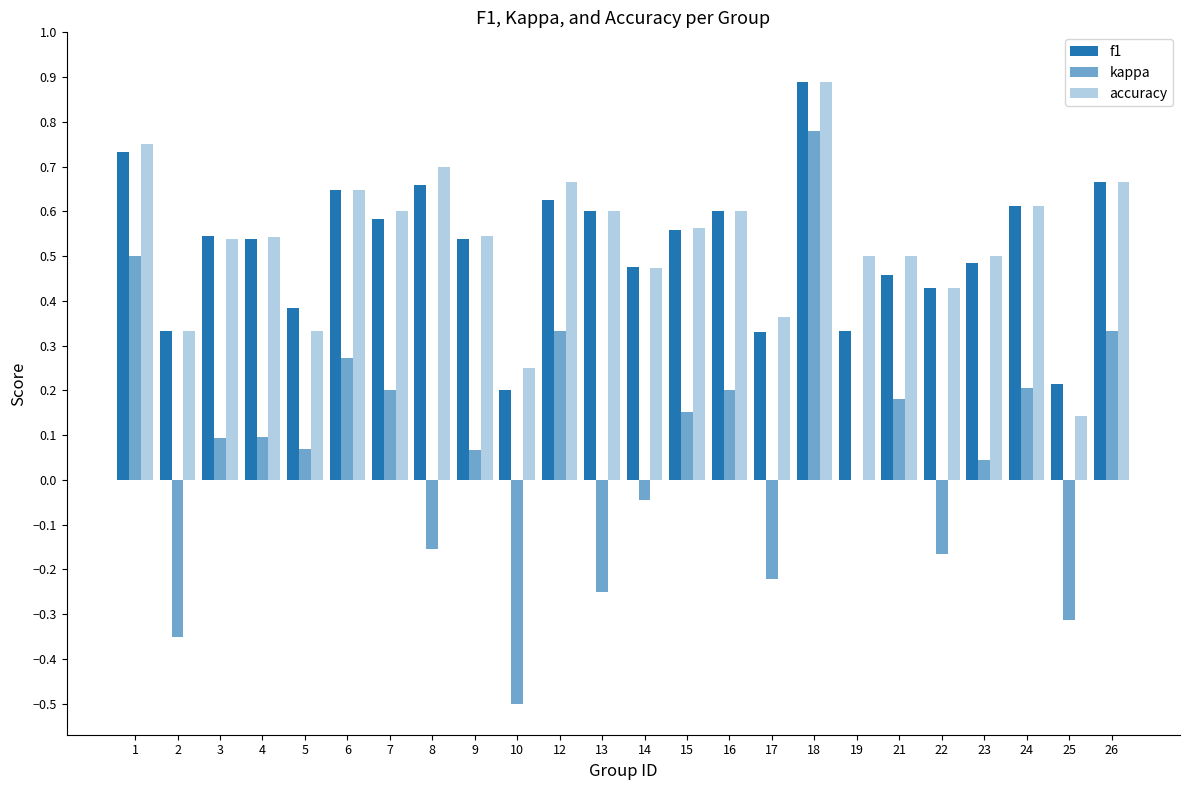

What is the value of the f1 bar at the 9th from the left?

0.5